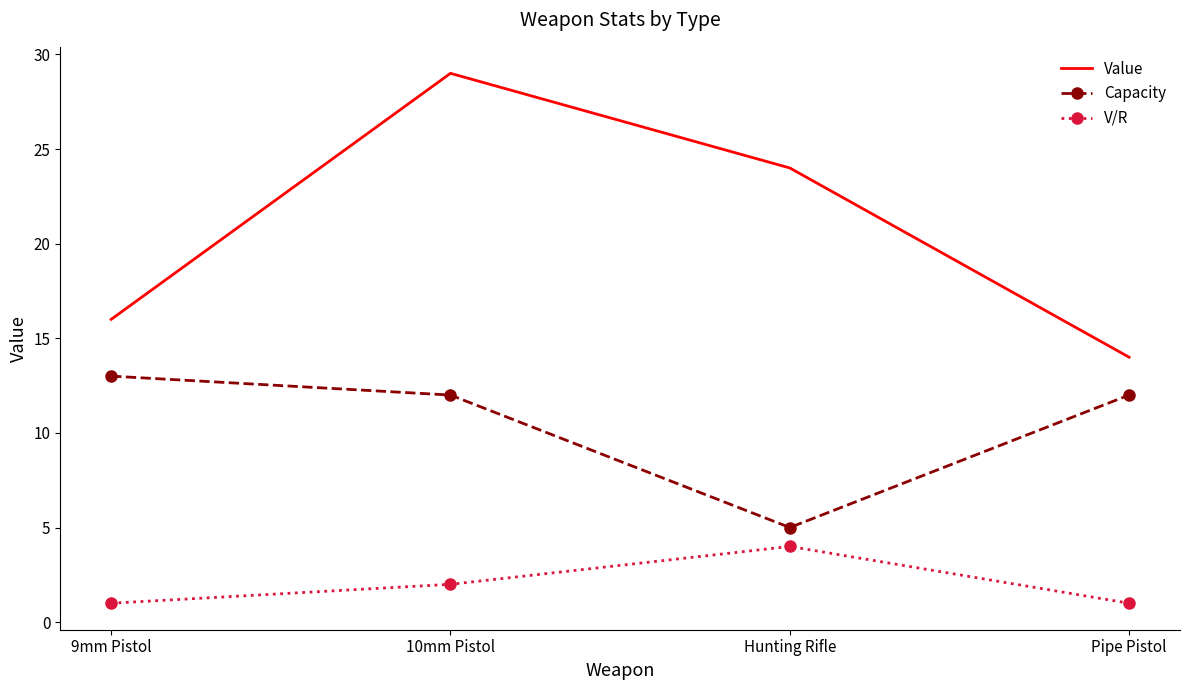

Is it true that V/R equals 2 at 10mm Pistol?

True